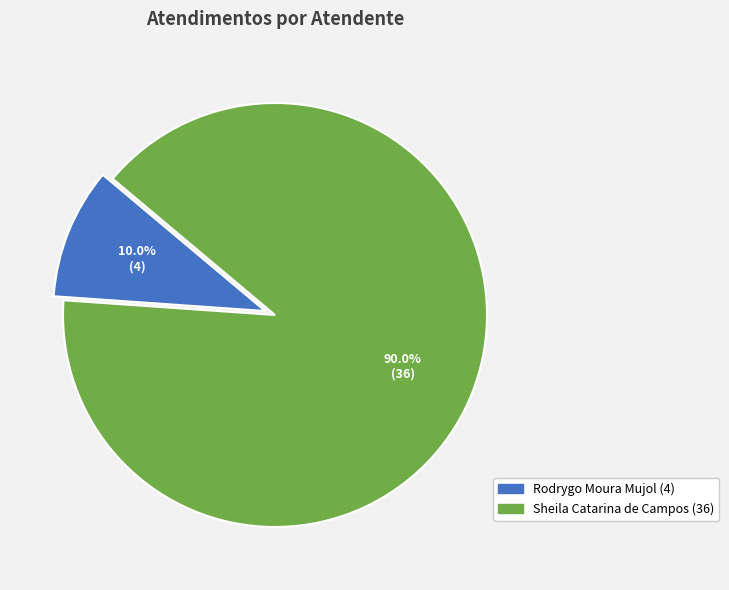

Combined, what portion of the pie is Sheila Catarina de Campos and Rodrygo Moura Mujol?

100.0%